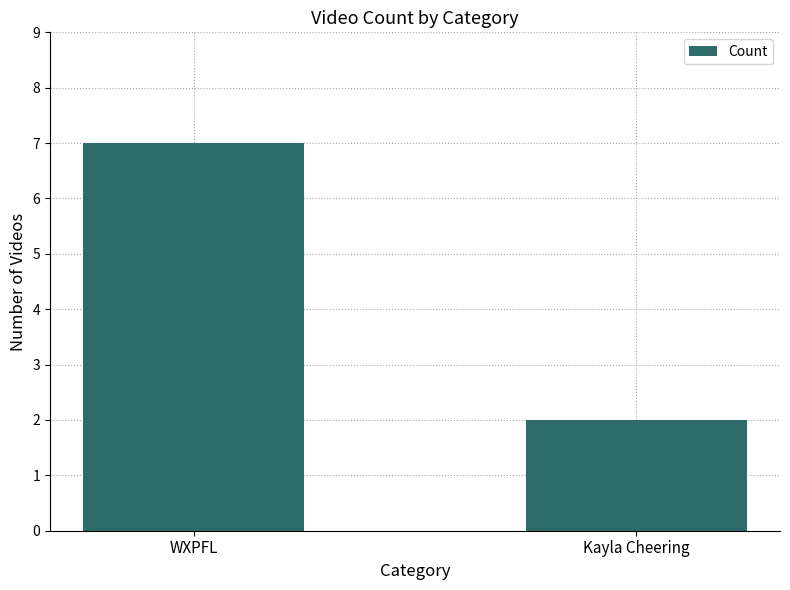

Is it true that the value at Kayla Cheering is 1?

False